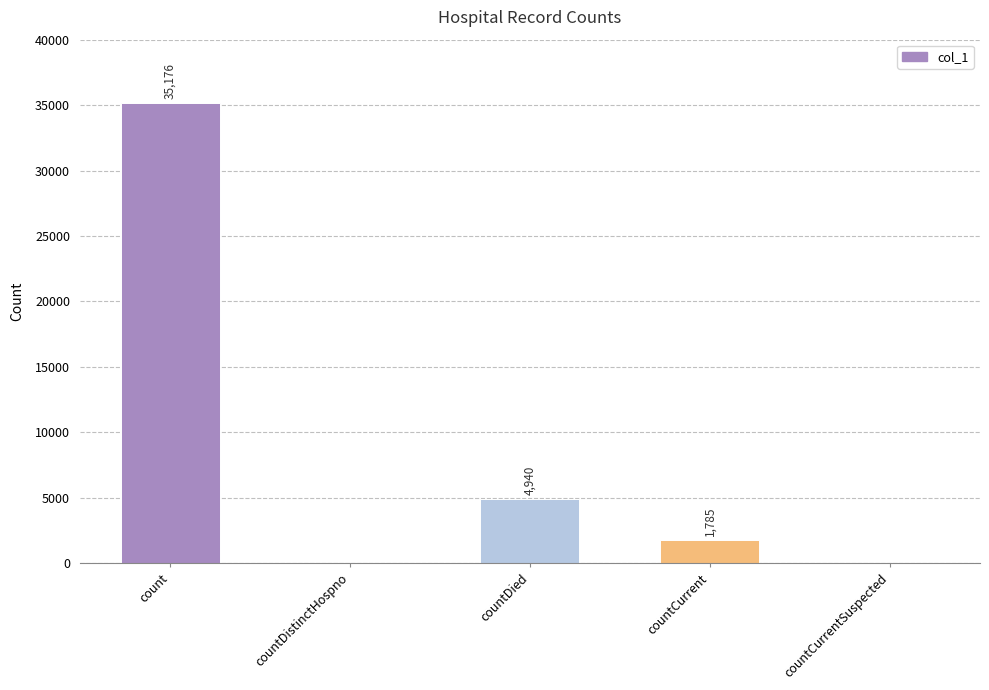

What is the sum of the values at countDistinctHospno and countDied?

4940